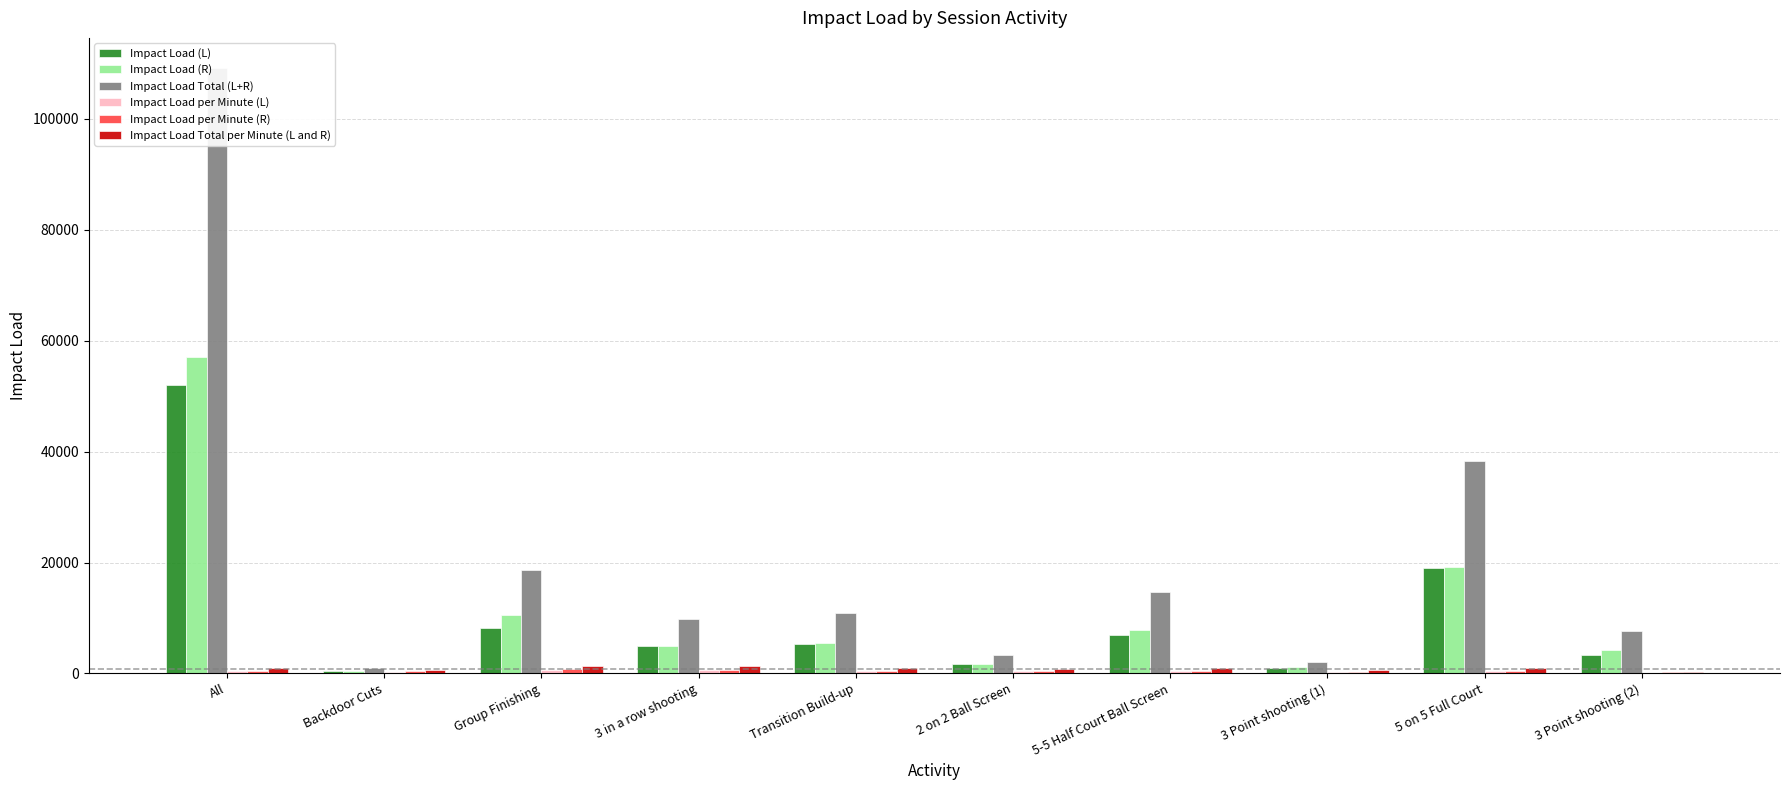

At which category does the chart reach its minimum across all series?

3 Point shooting (2)